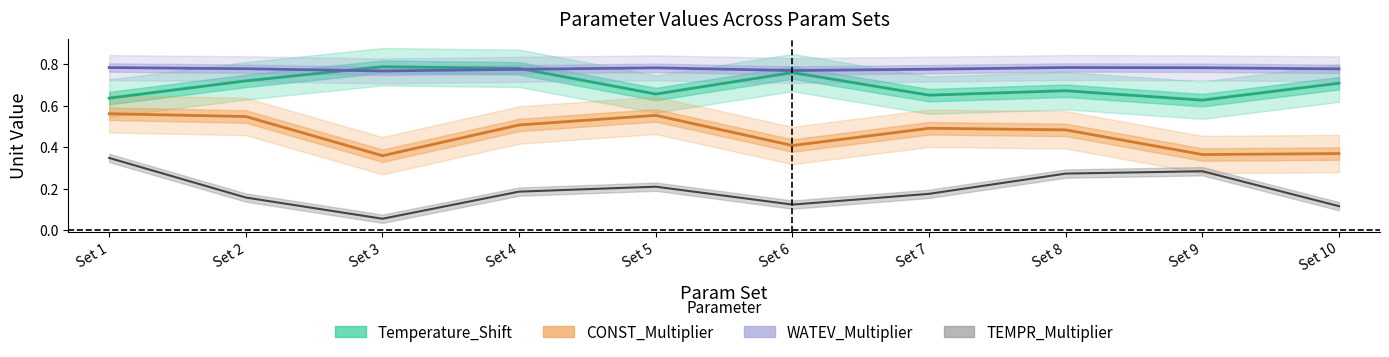

True or false: WATEV_Multiplier and TEMPR_Multiplier intersect in this chart.

False